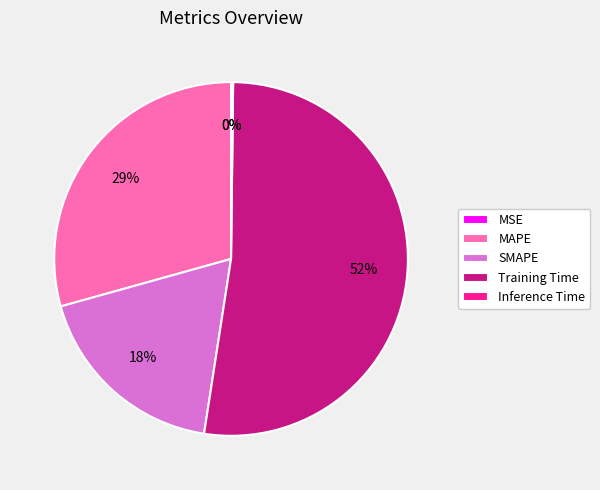

True or false: Inference Time accounts for 0% of the total.

True